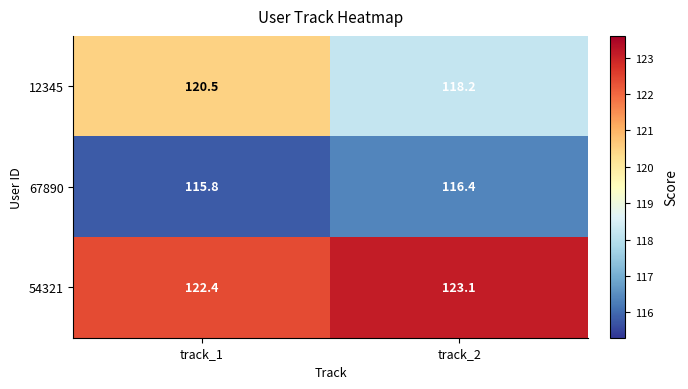

What is the sum of the 54321 values at track_2 and track_1?

245.5